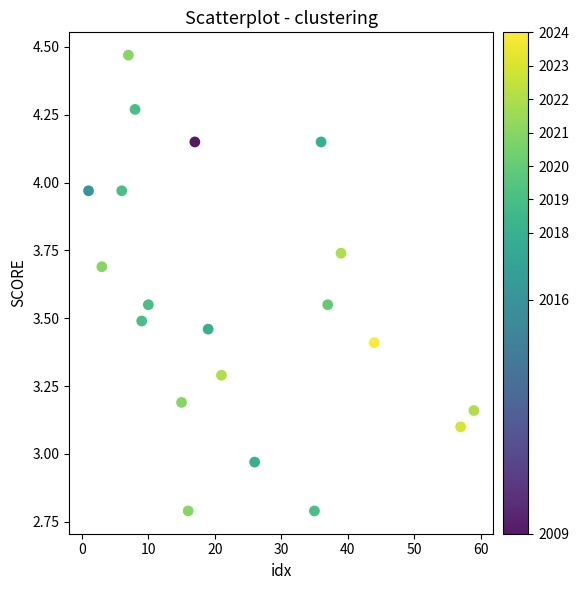

What is the range of X values (max minus min)?

58.0